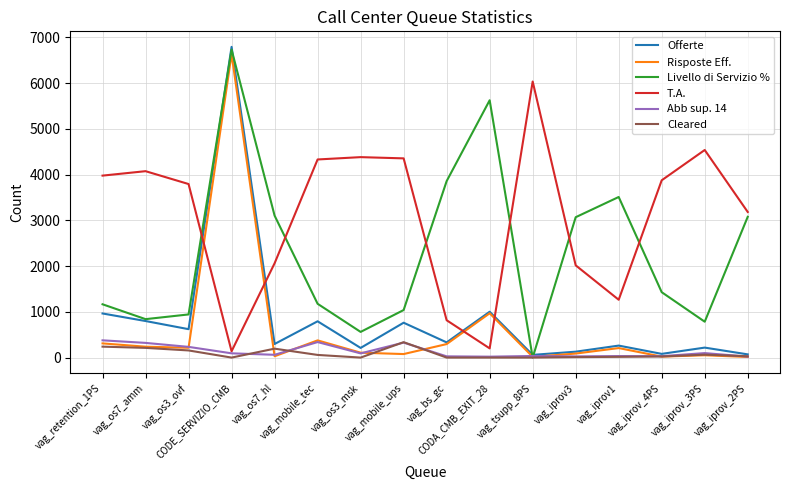

The Risposte Eff. series shows 208 at vag_iprov1. True or false?

True